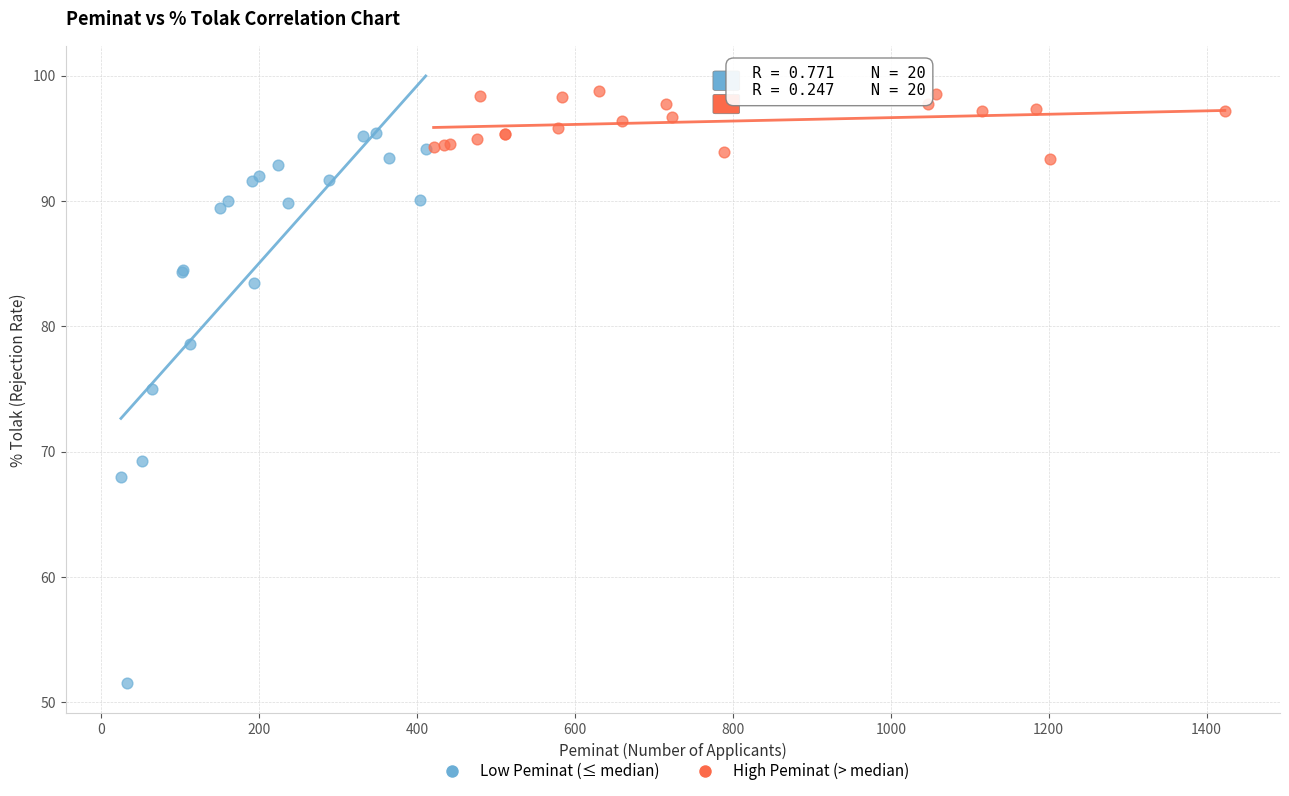

Which series has the largest Y range (max minus min)?

Low Peminat (≤ median)